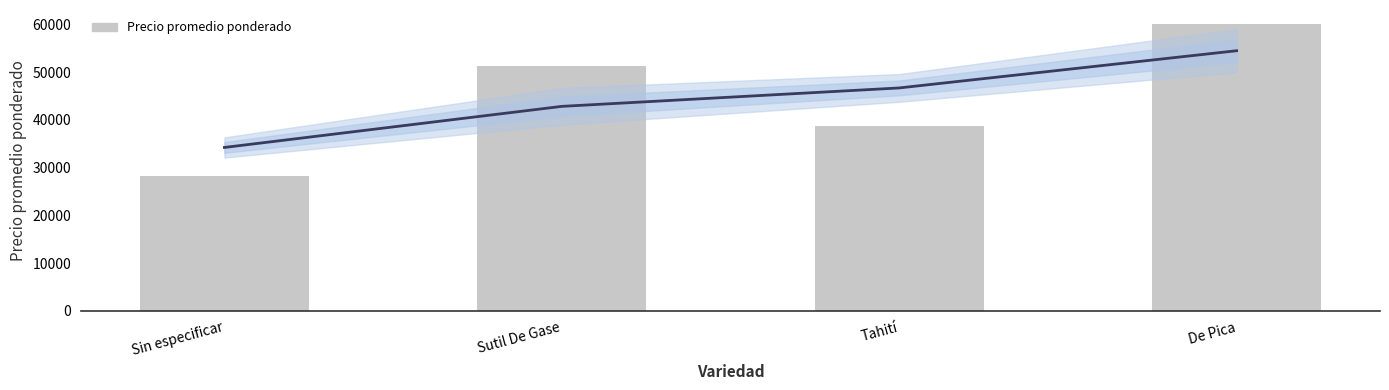

What is the maximum value for Precio promedio ponderado?

60000